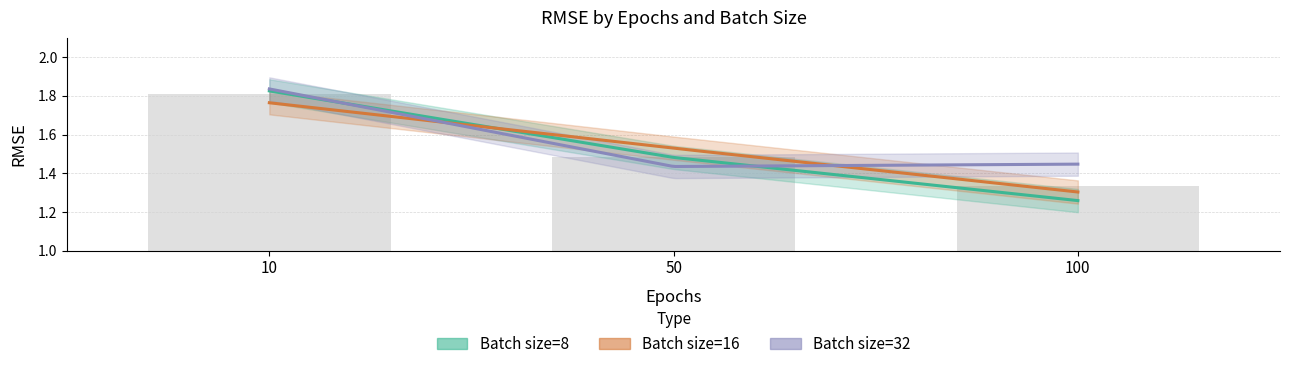

What is the sum of the Batch size=8 values at 10 and 50?

3.3